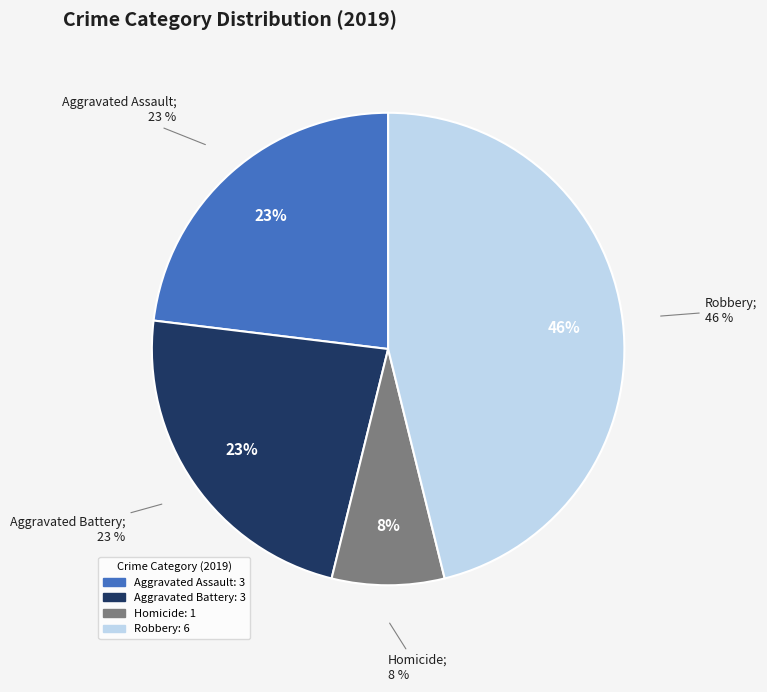

Which category has the biggest portion of the pie?

Robbery